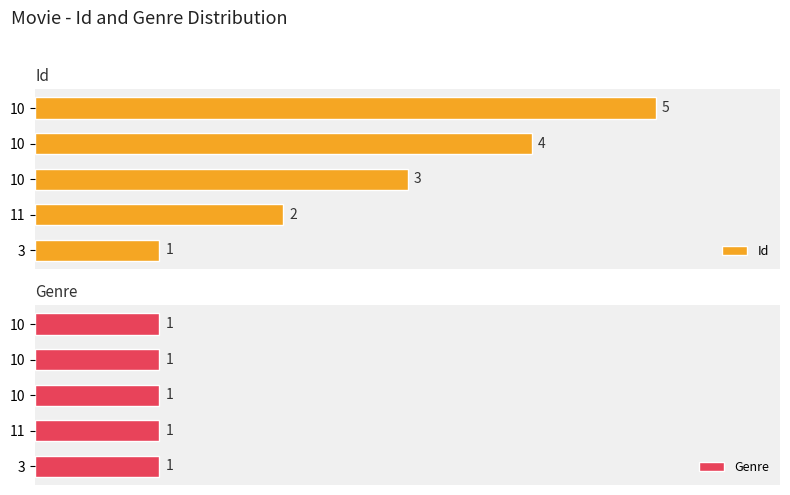

What is the difference between the maximum and minimum values in the Id series?

4.0